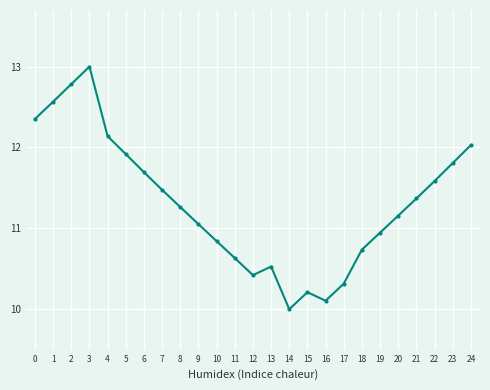

Rank the categories by value from highest to lowest.

3, 2, 1, 0, 4, 24, 5, 23, 6, 22, 7, 21, 8, 20, 9, 19, 10, 18, 11, 13, 12, 17, 15, 16, 14